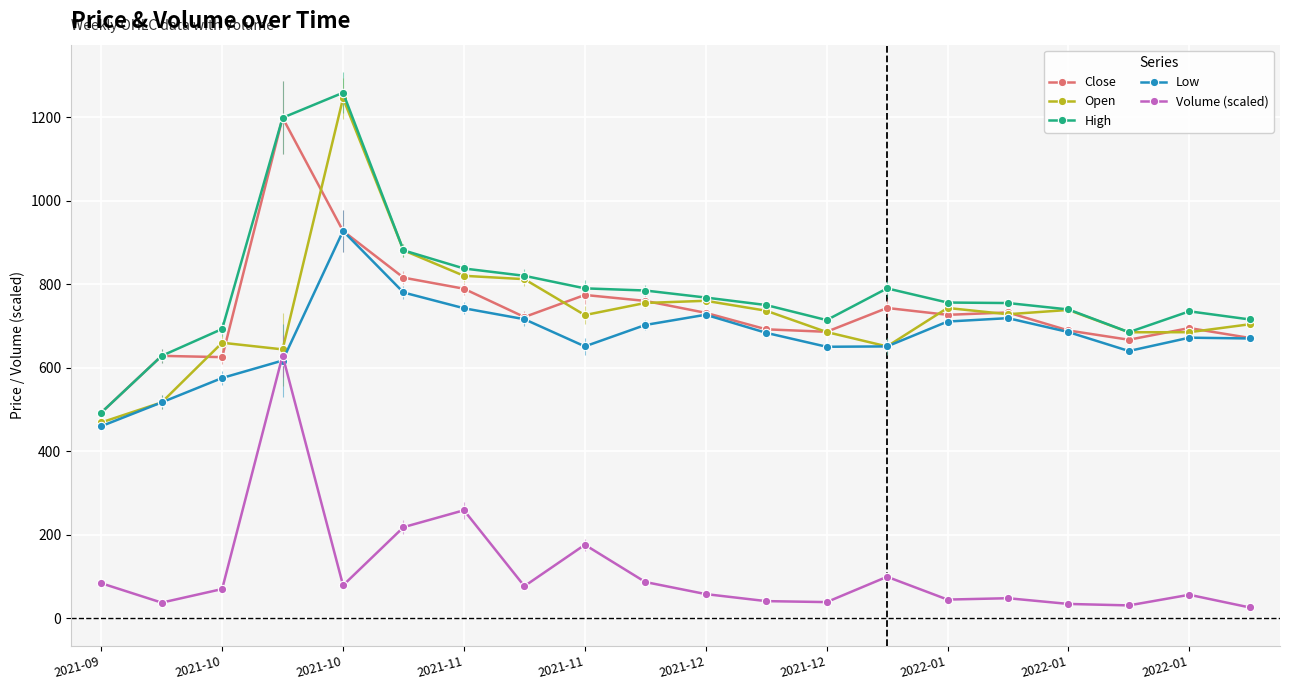

What is the highest value of the Volume (scaled) series?

629.1